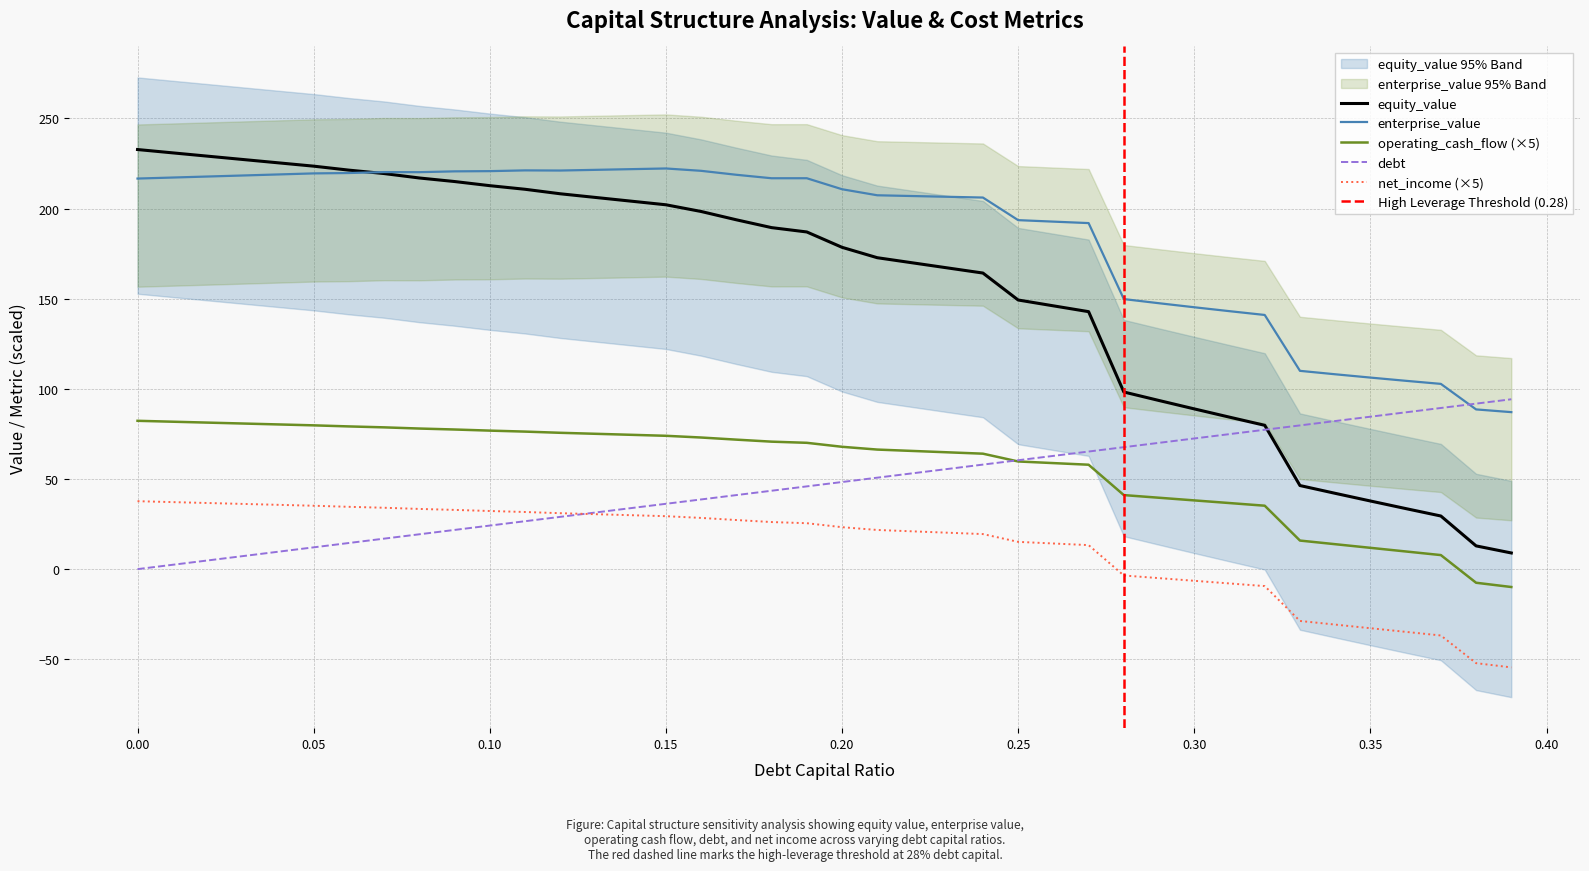

Which series changed the most between 0.28 and 0.37?

equity_value